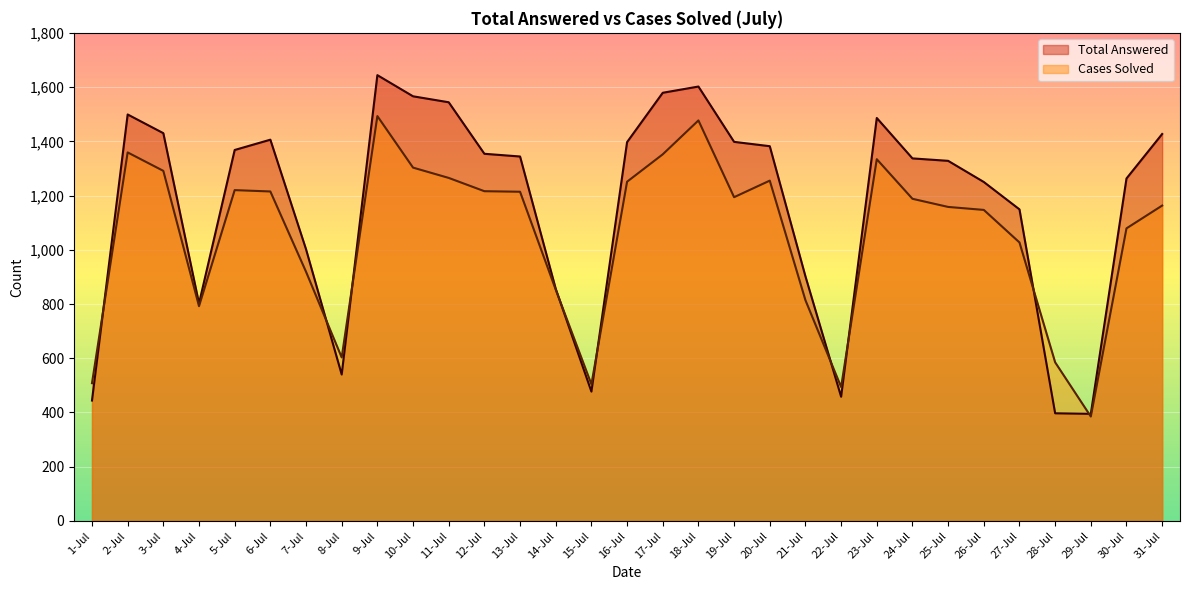

Which series has the widest spread of values?

Total Answered